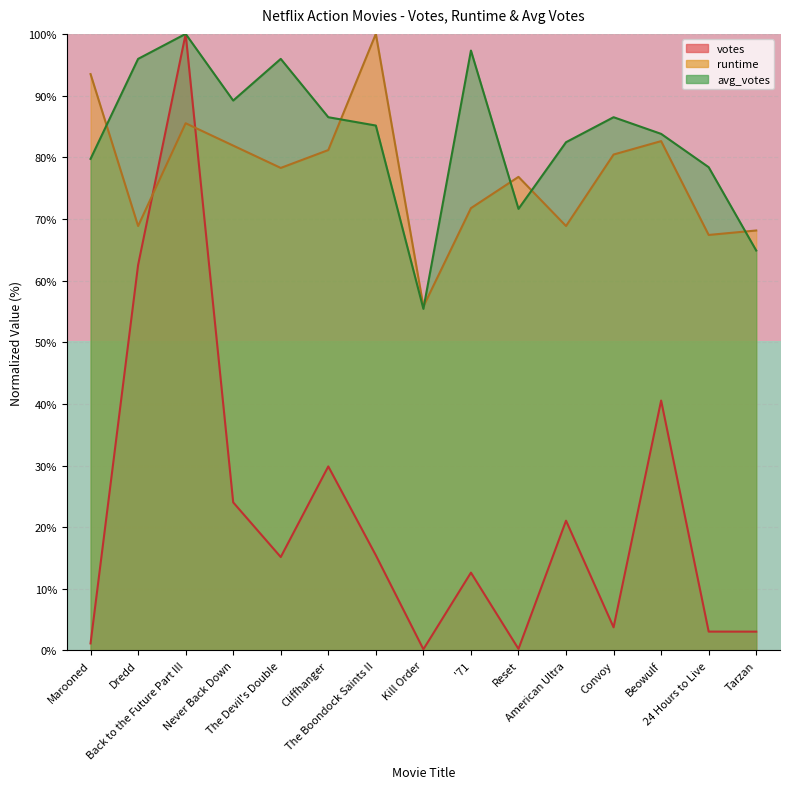

True or false: votes and runtime intersect in this chart.

True